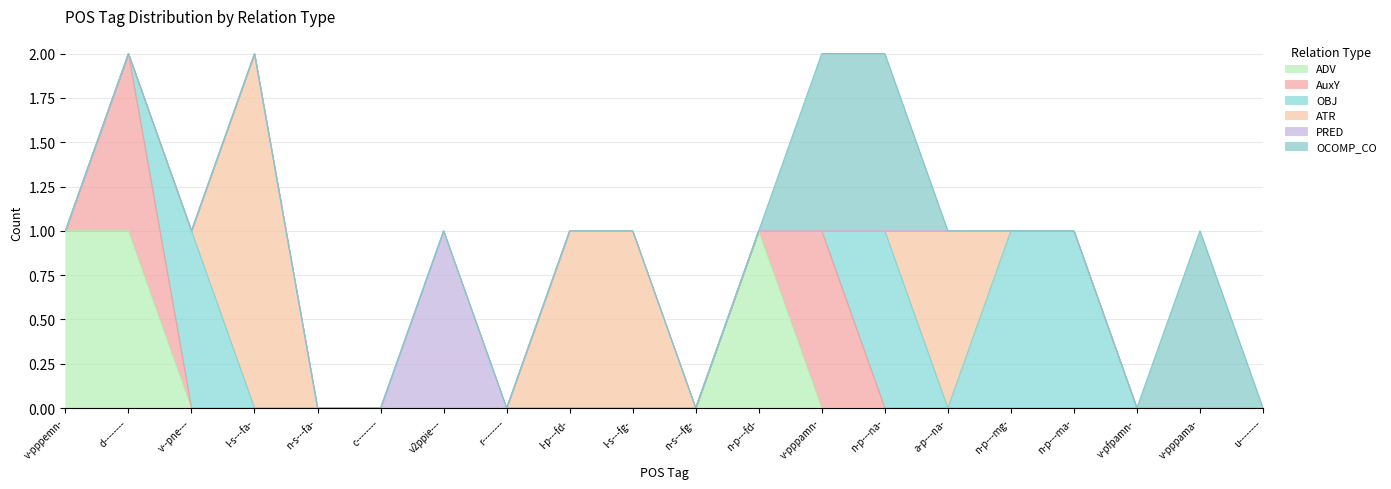

Rank the series by their maximum value, from lowest to highest.

ADV, AuxY, OBJ, PRED, OCOMP_CO, ATR